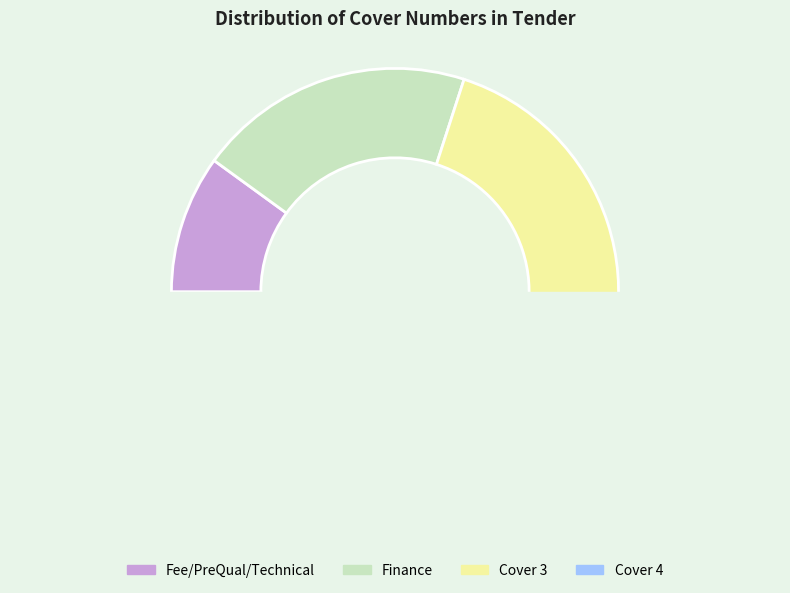

Approximately how many times larger is the value at Fee/PreQual/Technical compared to Finance?

0.5